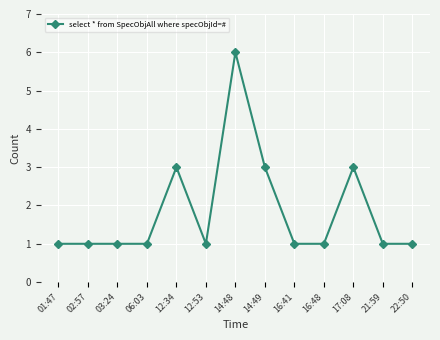

Does the chart have visible grid lines?

Yes